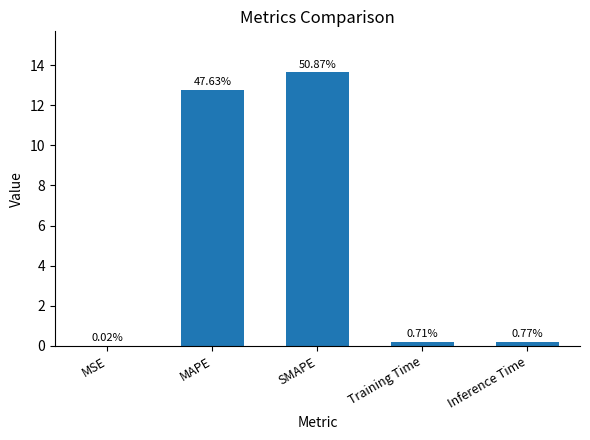

Reading left to right, what are all the values shown in this chart?

MSE=0.0	MAPE=12.8	SMAPE=13.6	Training Time=0.2	Inference Time=0.2